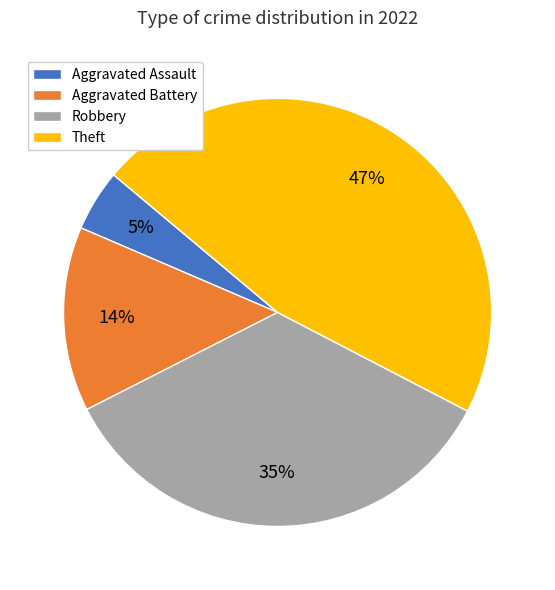

Is there a majority slice in this chart?

No